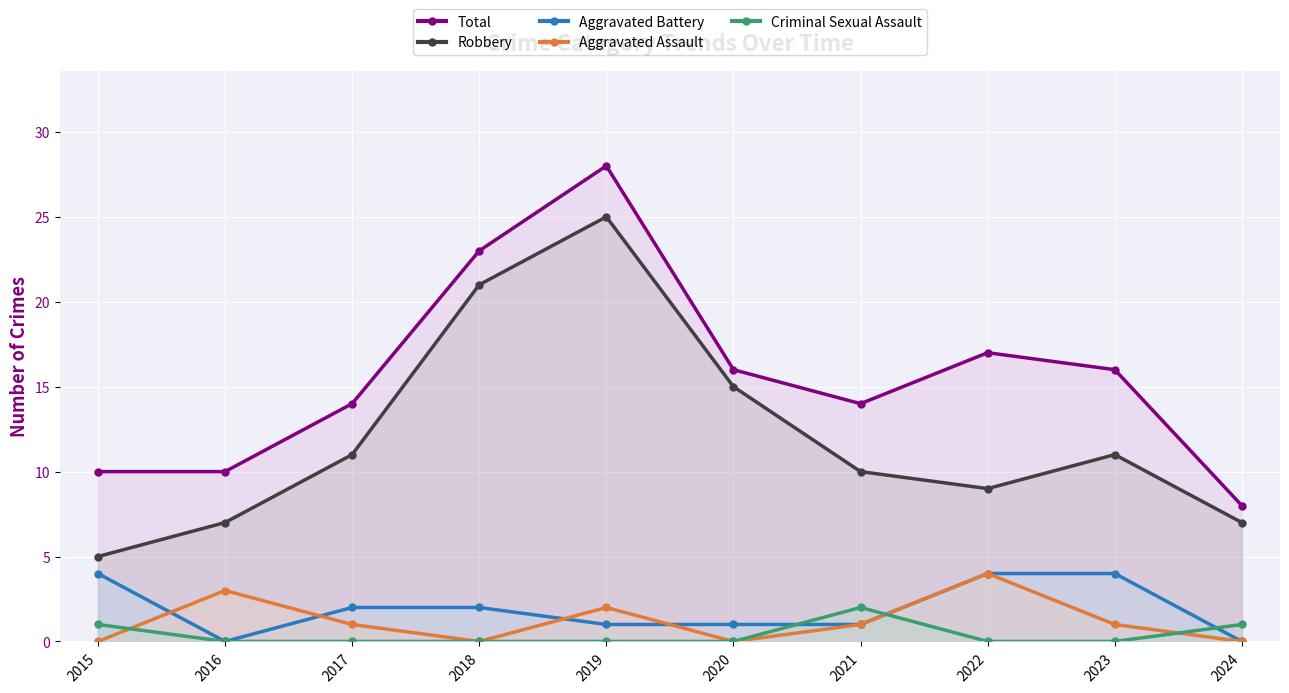

True or false: Total has a value of 10 at 2015.

True